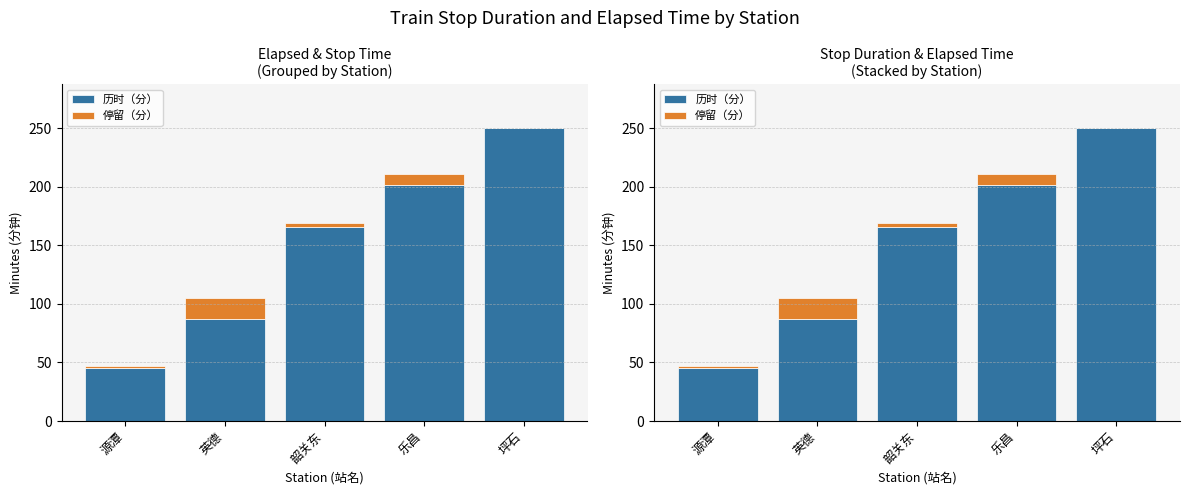

What value does the 历时（分） series have at 坪石?

250